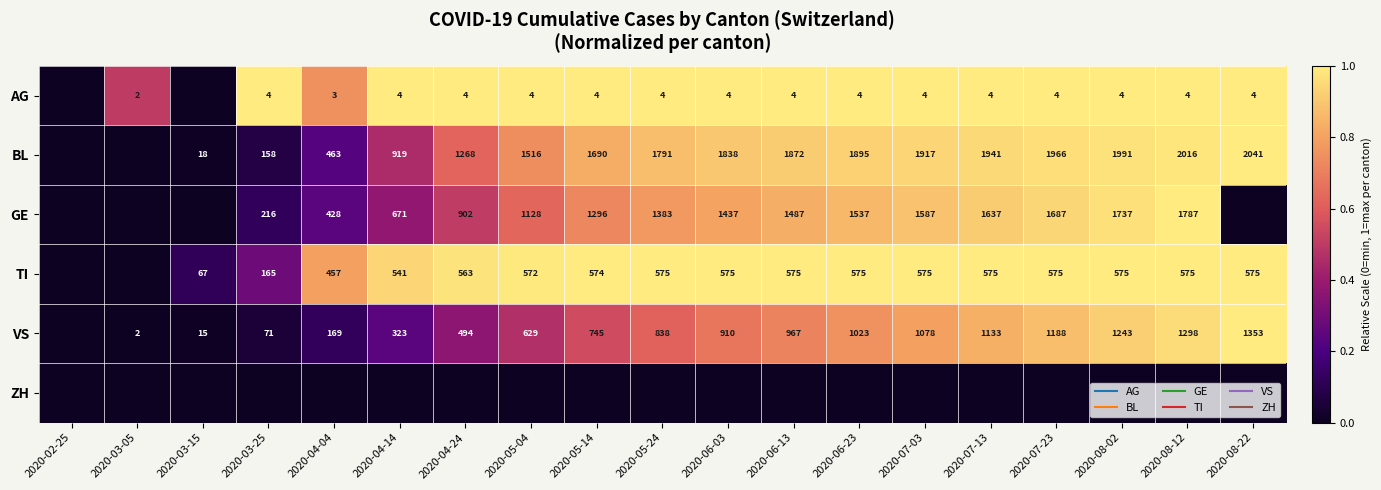

What is the difference between the maximum and second lowest values in the BL series?

1.0